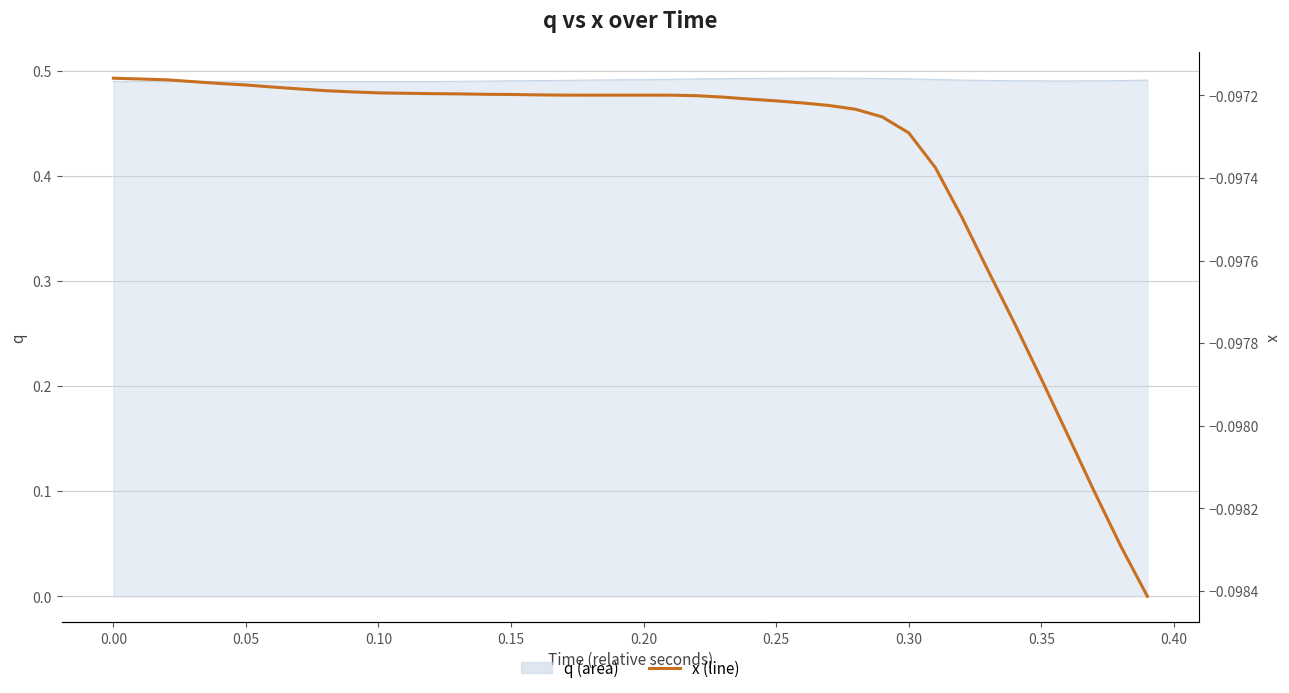

Reading left to right, transcribe all the data shown in this chart.

-0.1	-0.1	-0.1	-0.1	-0.1	-0.1	-0.1	-0.1	-0.1	-0.1	-0.1	-0.1	-0.1	-0.1	-0.1	-0.1	-0.1	-0.1	-0.1	-0.1	-0.1	-0.1	-0.1	-0.1	-0.1	-0.1	-0.1	-0.1	-0.1	-0.1	-0.1	-0.1	-0.1	-0.1	-0.1	-0.1	-0.1	-0.1	-0.1	-0.1